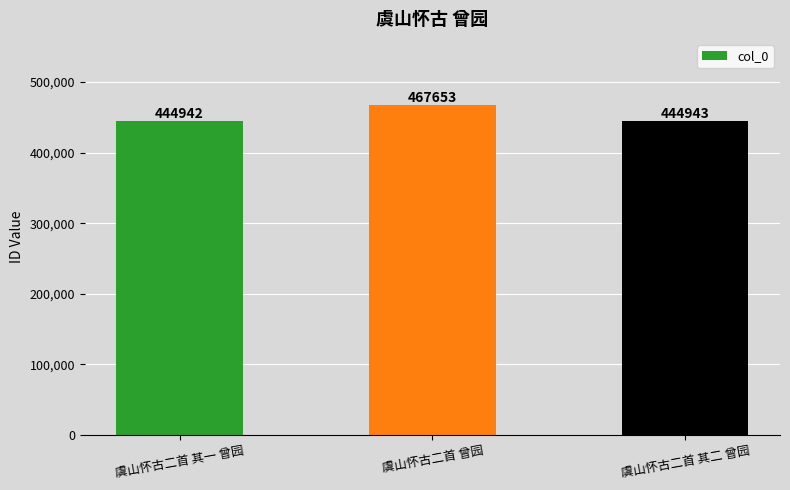

Reading left to right, what are all the values shown in this chart?

444942	467653	444943